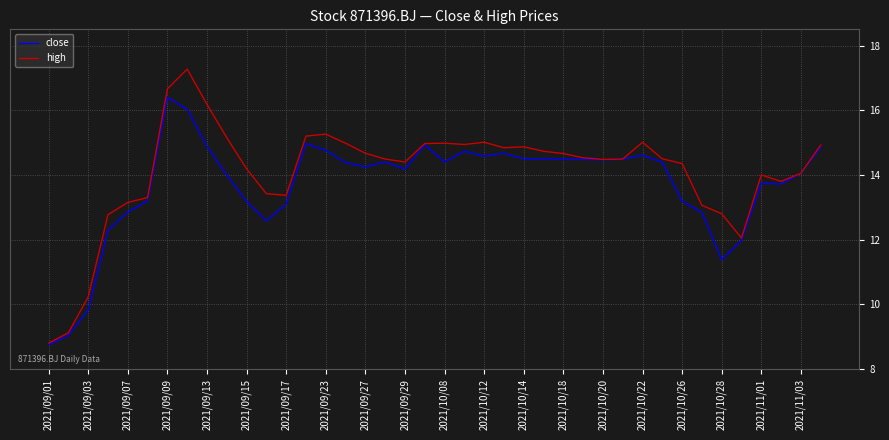

Rank the series by their maximum value, from highest to lowest.

high, close